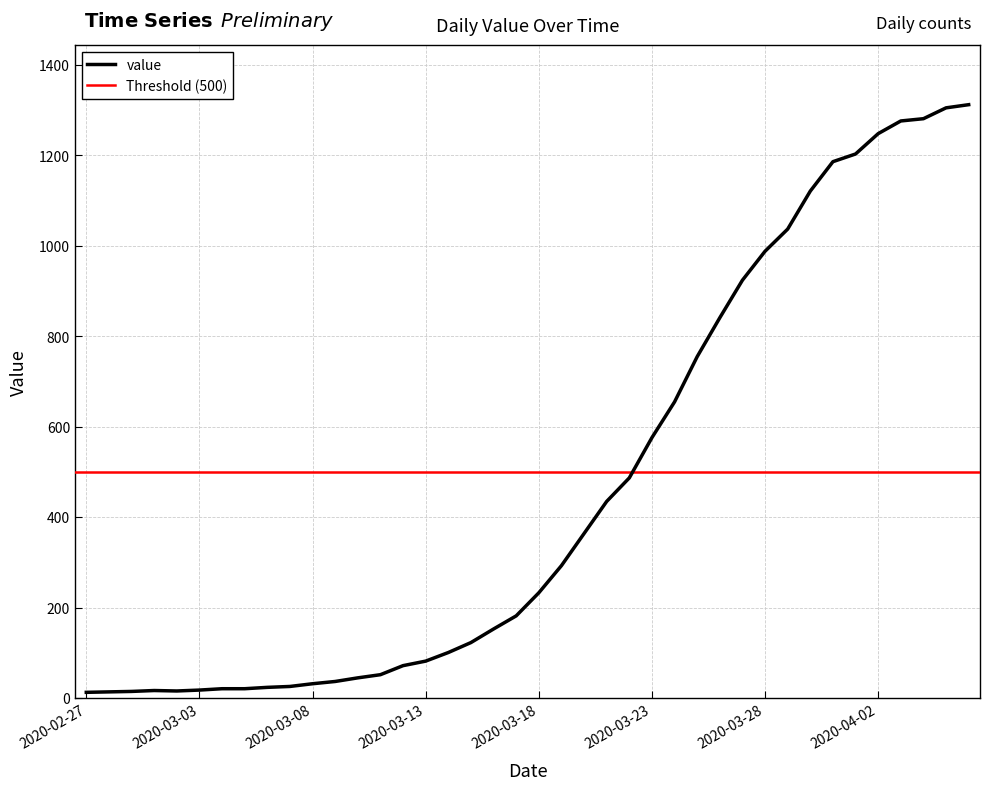

Reading left to right, what are all the values shown in this chart?

13	14	15	17	16	18	21	21	24	26	32	37	45	52	72	82	101	123	153	182	233	293	364	435	487	576	655	755	841	924	988	1037	1121	1186	1203	1248	1276	1281	1305	1312